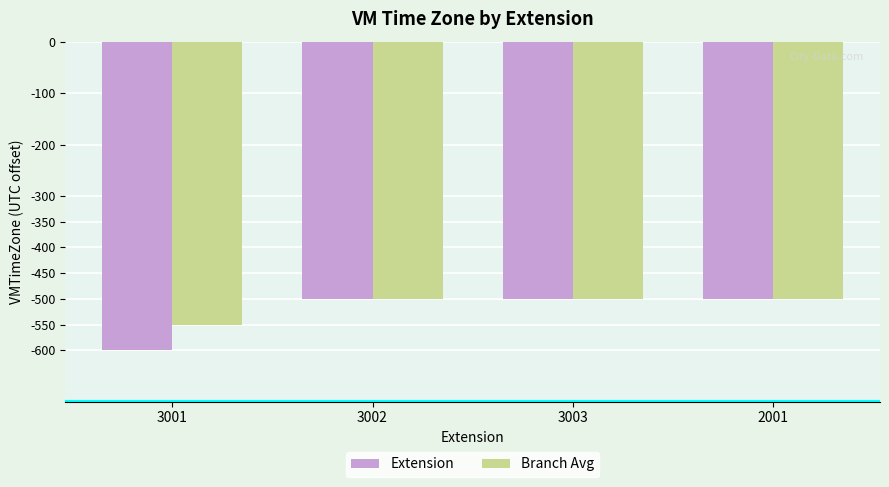

At 3001, list the series in order from largest to smallest.

Branch Avg, Extension